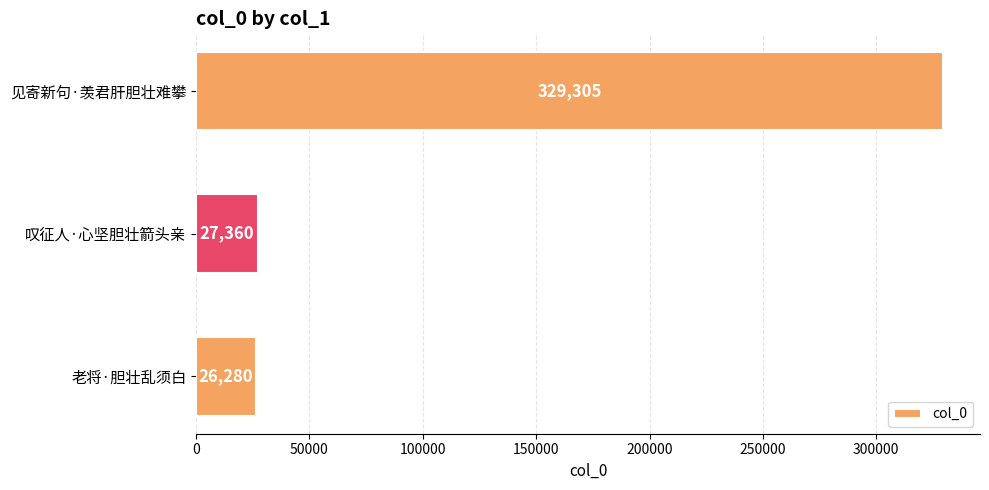

Approximately how many times larger is the value at 见寄新句·羡君肝胆壮难攀 compared to 叹征人·心坚胆壮箭头亲?

12.0